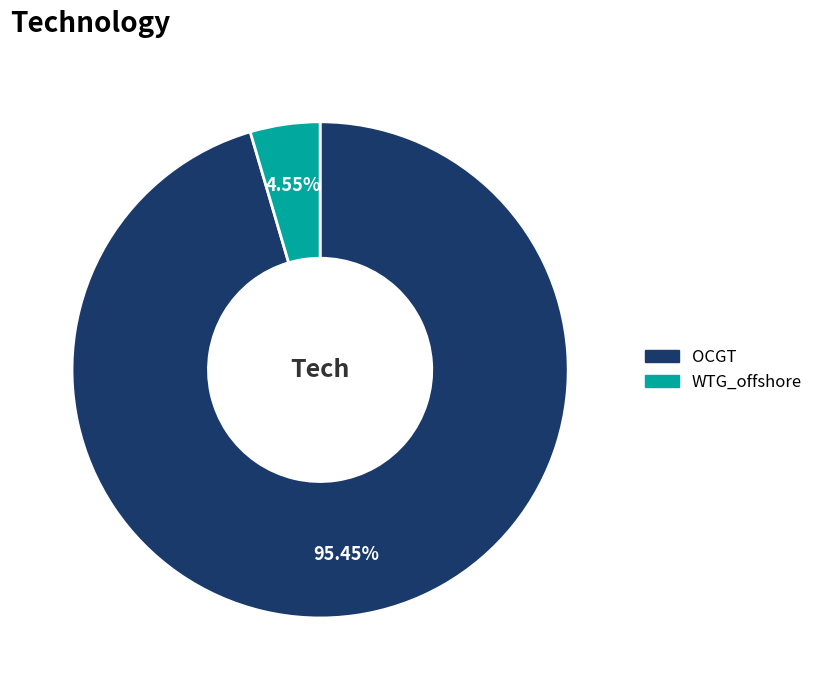

To the nearest percent, what is the combined percentage of OCGT and WTG_offshore?

100%